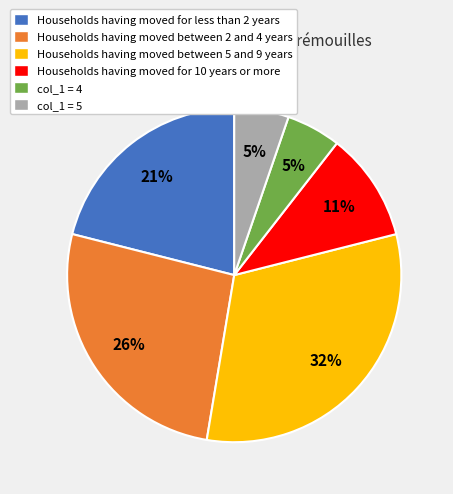

Is the sum of Households having moved for less than 2 years and Households having moved between 2 and 4 years greater than half?

No